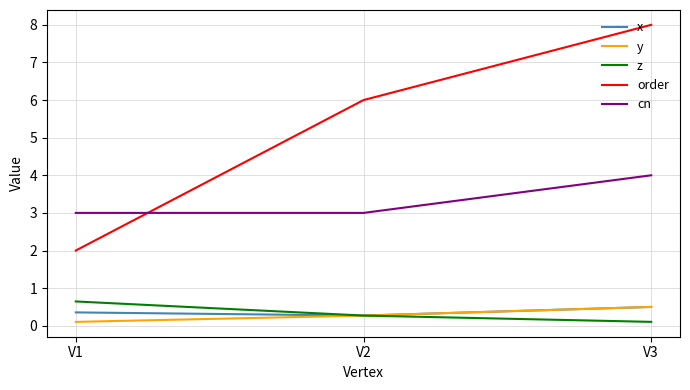

At which label does order reach its minimum?

V1